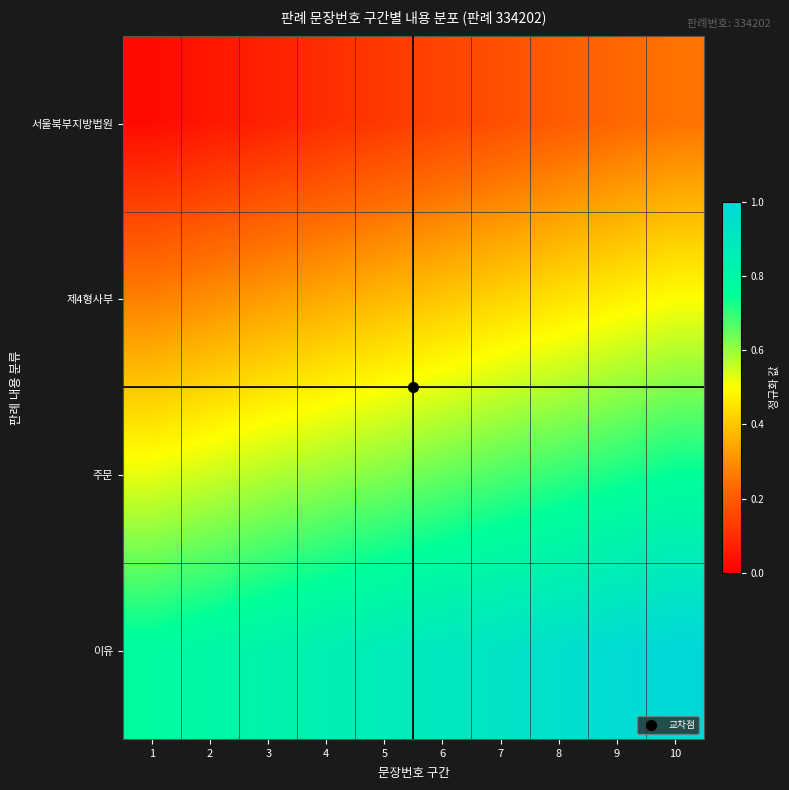

Reading left to right, extract all data points from this chart.

서울북부지방법원: 1=0.0	2=0.1	3=0.1	4=0.1	5=0.1	6=0.1	7=0.2	8=0.2	9=0.2	10=0.2
제4형사부: 1=0.3	2=0.3	3=0.3	4=0.3	5=0.4	6=0.4	7=0.4	8=0.5	9=0.5	10=0.5
주문: 1=0.5	2=0.6	3=0.6	4=0.6	5=0.6	6=0.7	7=0.7	8=0.7	9=0.7	10=0.8
이유: 1=0.8	2=0.8	3=0.8	4=0.8	5=0.9	6=0.9	7=0.9	8=0.9	9=1.0	10=1.0